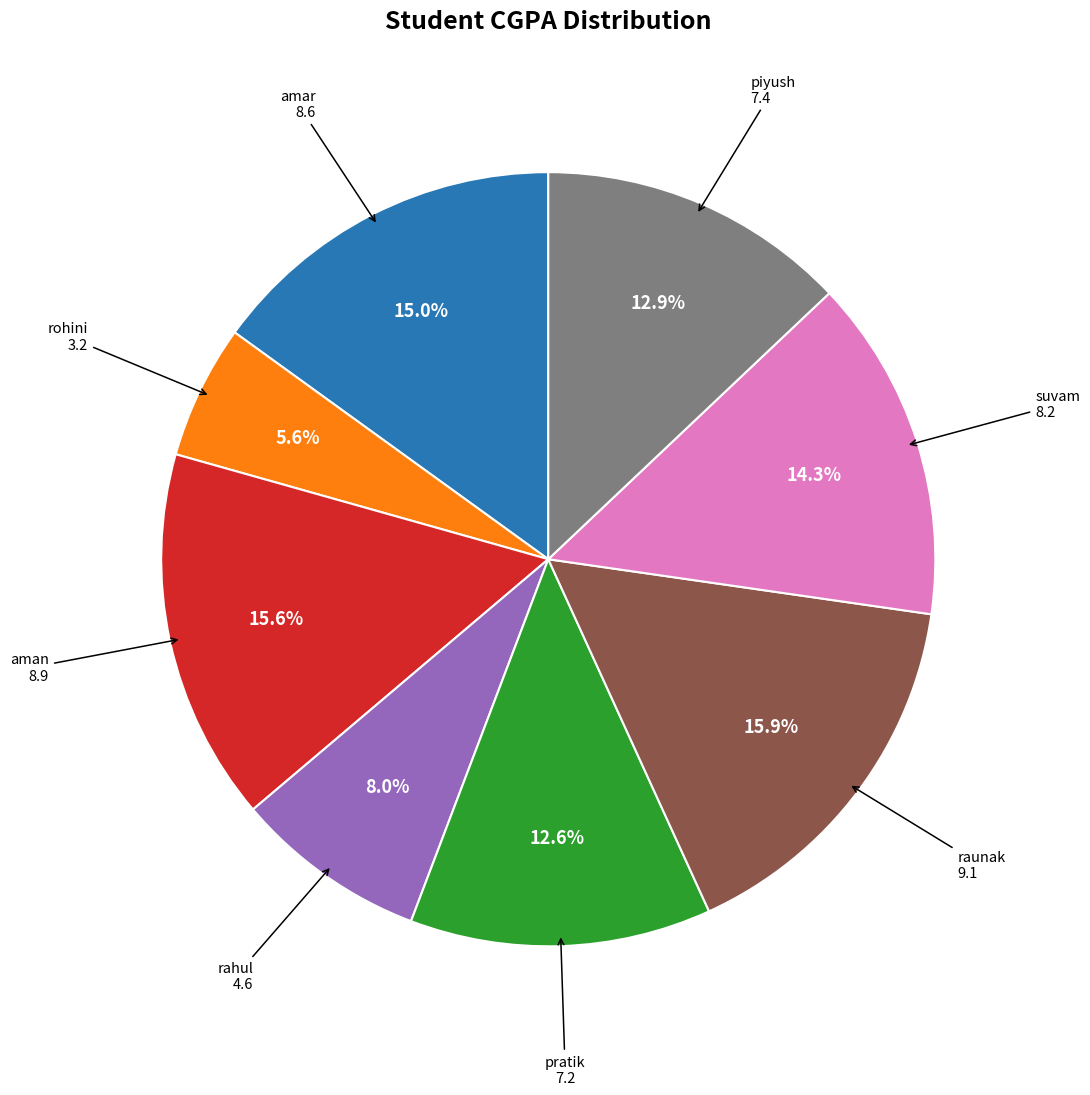

Between suvam and amar, which is larger?

amar